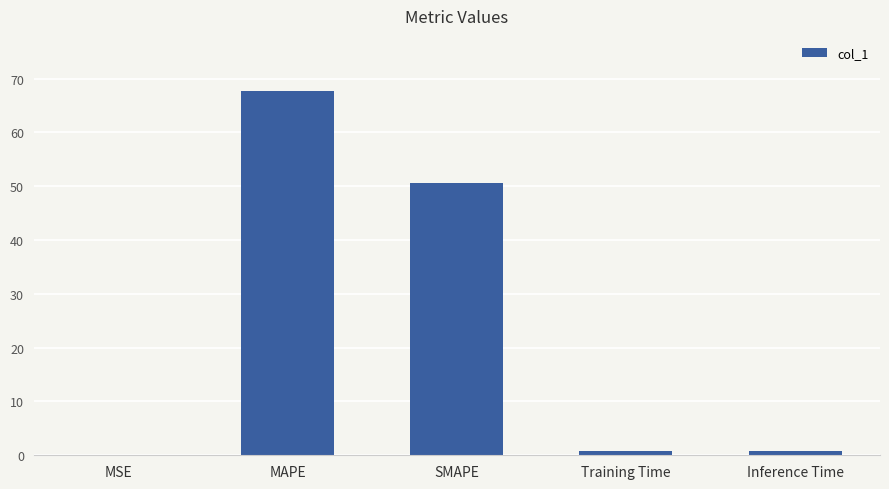

Are the bars horizontal?

No